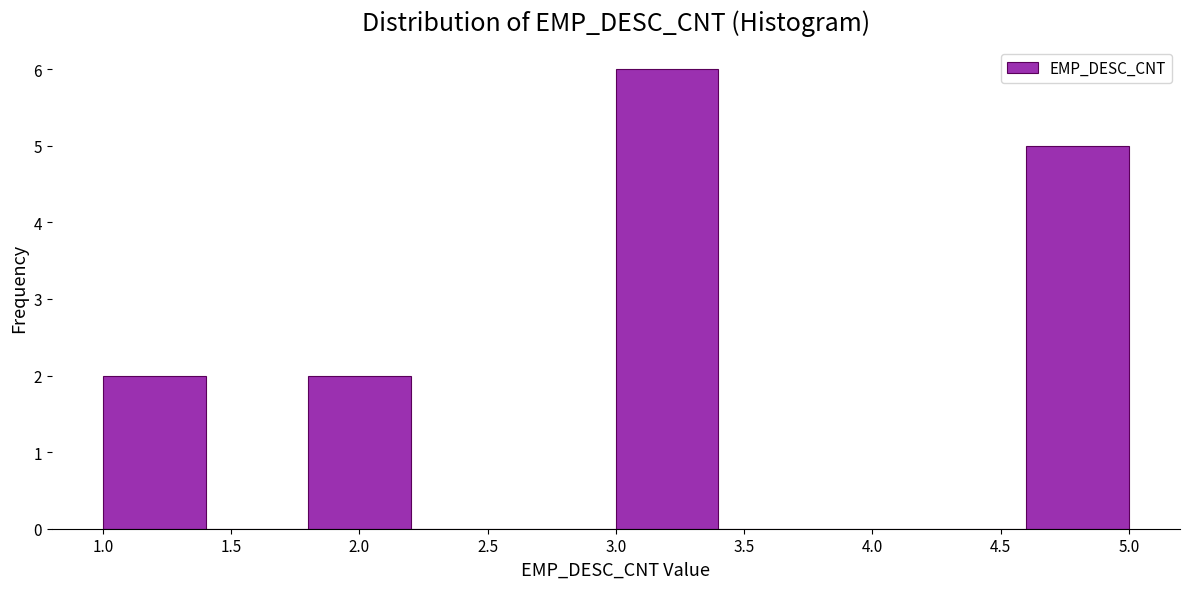

Reading left to right, transcribe this chart: for each bar, give the range it covers on the x-axis and its height. The values are not printed on the chart, so give them approximately, as read against the axis.

1.0 to 1.4: 2
1.4 to 1.8: 0
1.8 to 2.2: 2
2.2 to 2.6: 0
2.6 to 3.0: 0
3.0 to 3.4: 6
3.4 to 3.8: 0
3.8 to 4.2: 0
4.2 to 4.6: 0
4.6 to 5.0: 5